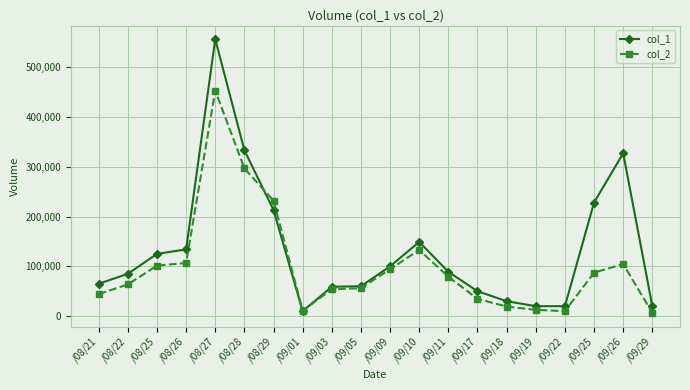

Which series changed the most between /09/05 and /09/26?

col_1